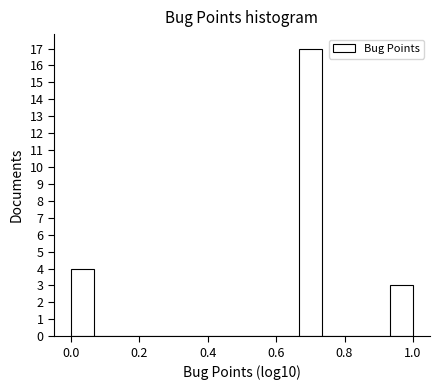

Read against the x-axis, roughly where is the centre of the tallest bar?

0.70